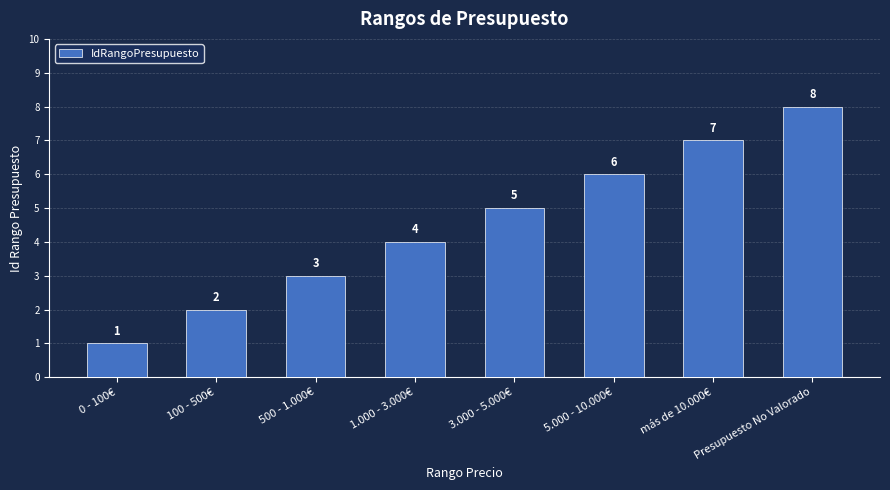

Rank the categories by value from highest to lowest.

Presupuesto No Valorado, más de 10.000€, 5.000 - 10.000€, 3.000 - 5.000€, 1.000 - 3.000€, 500 - 1.000€, 100 - 500€, 0 - 100€